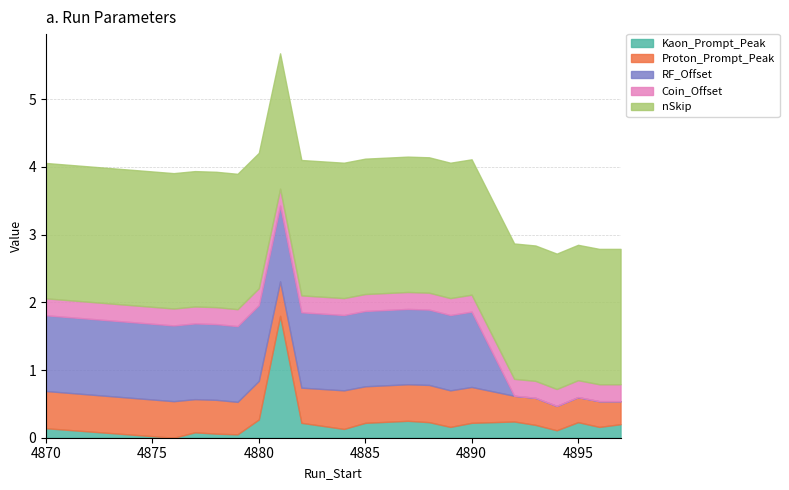

Which series changed the most between 4884 and 4895?

RF_Offset